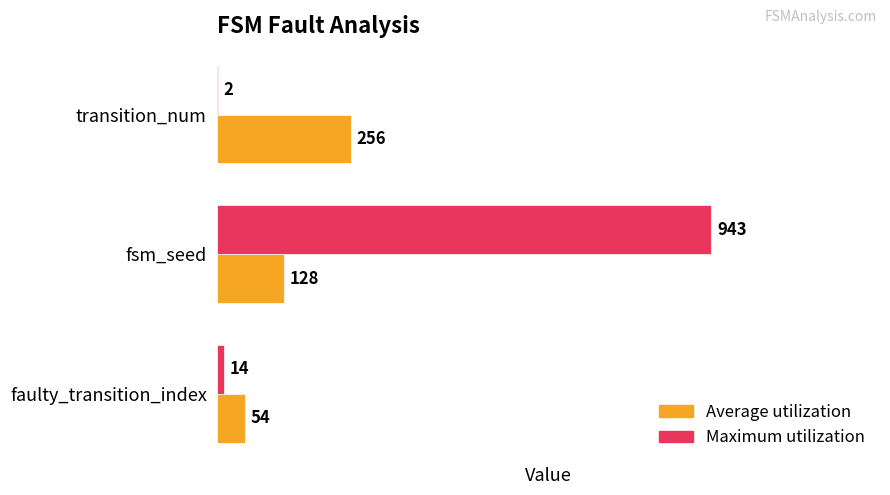

Which series has the largest total across all categories?

Maximum utilization